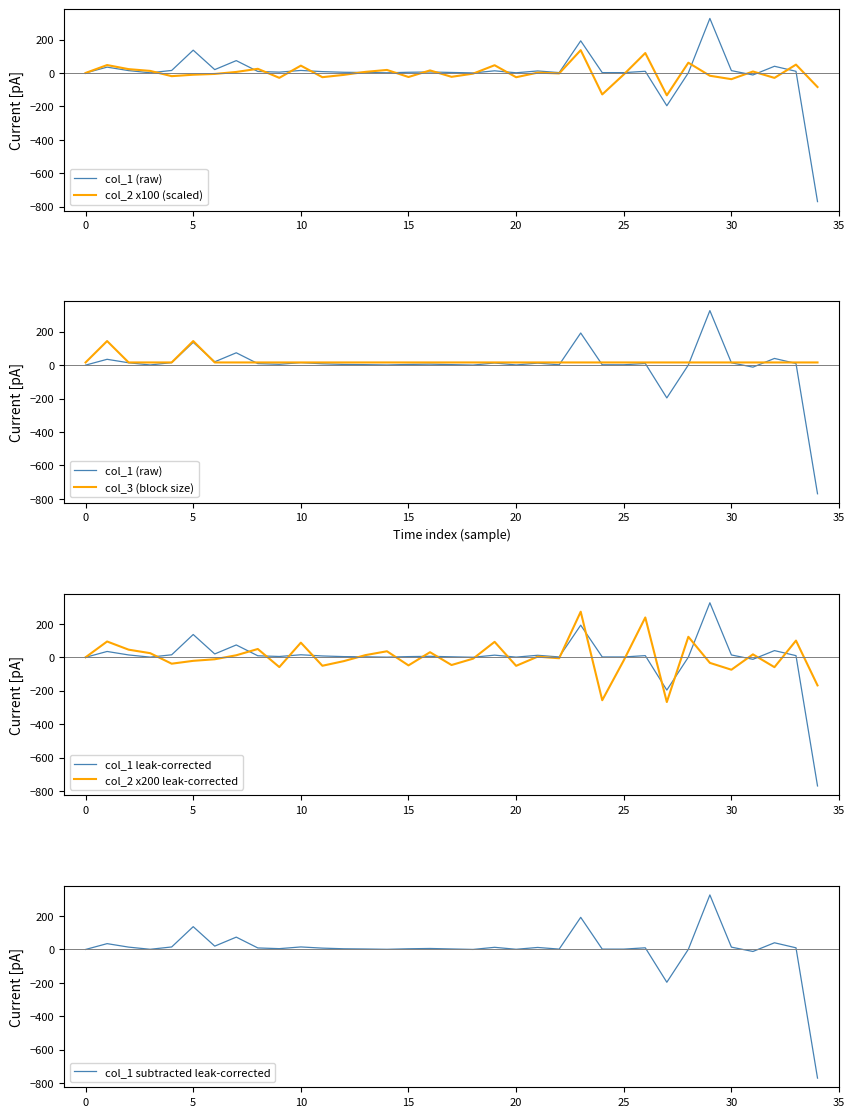

Read the col_1 leak-corrected value at 32.

40.0